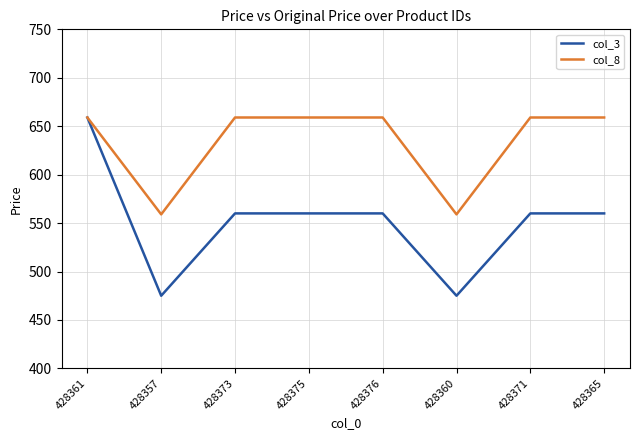

Rank the series by their average value, from lowest to highest.

col_3, col_8